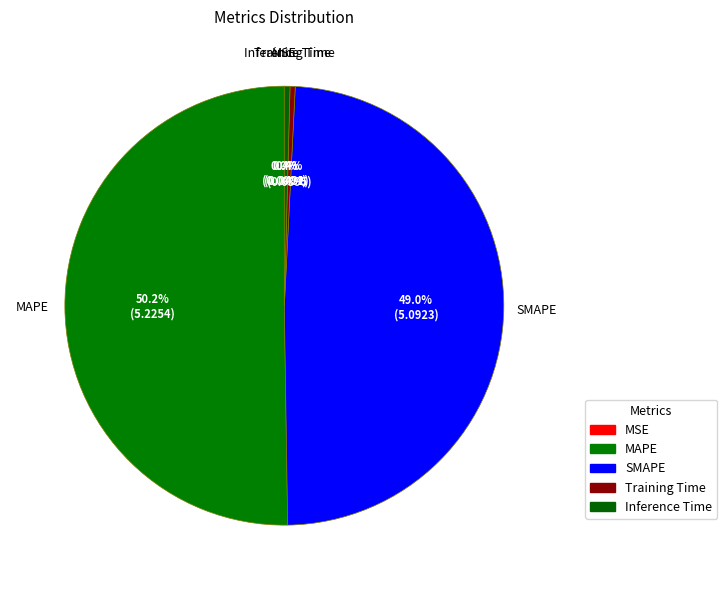

Rank the categories by value from lowest to highest.

MSE, Training Time, Inference Time, SMAPE, MAPE